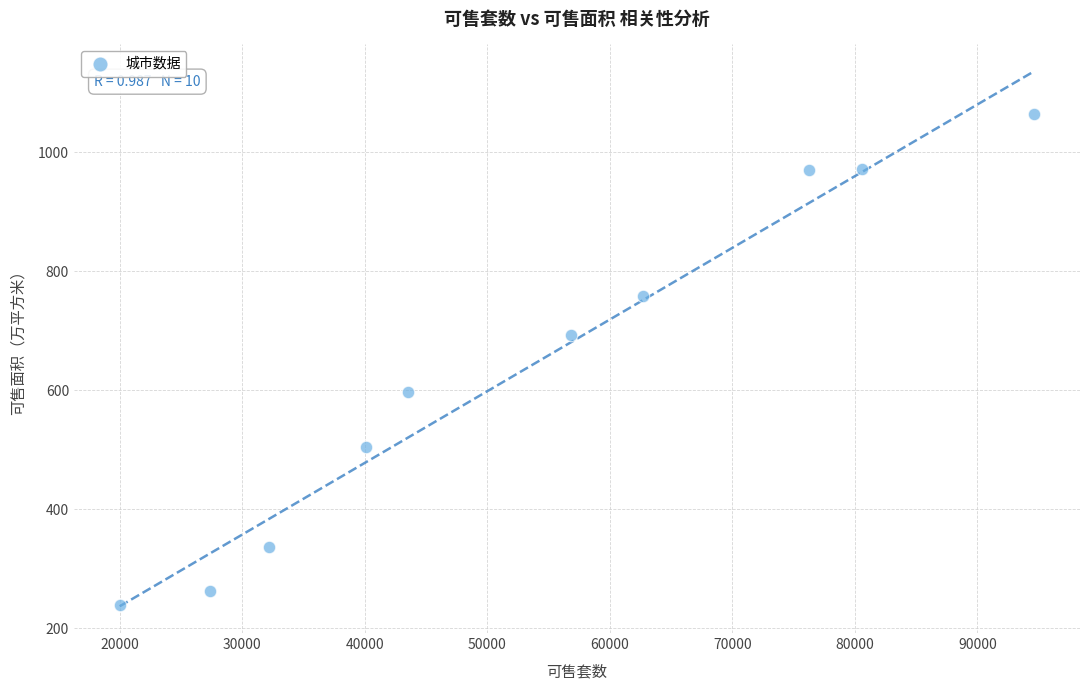

What Y value in the scatter plot is closest to 651?

693.3